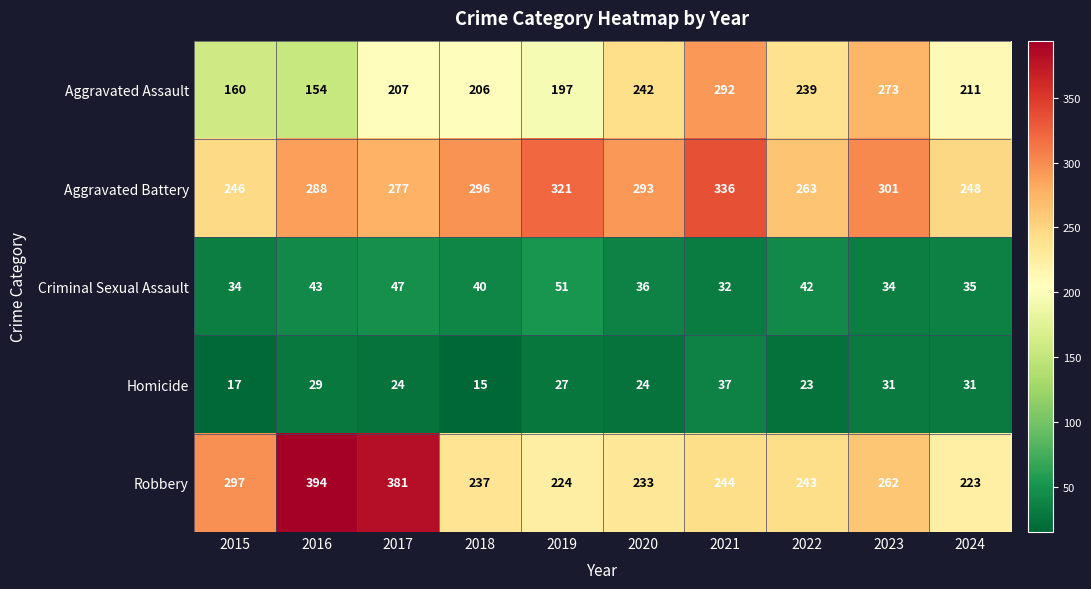

Is the value of Robbery at 2021 greater than the value of Criminal Sexual Assault at 2021?

Yes